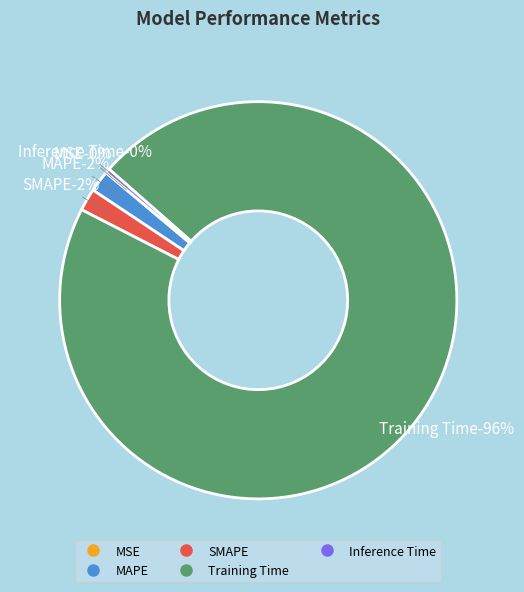

Does Training Time account for over 50% of the chart?

Yes